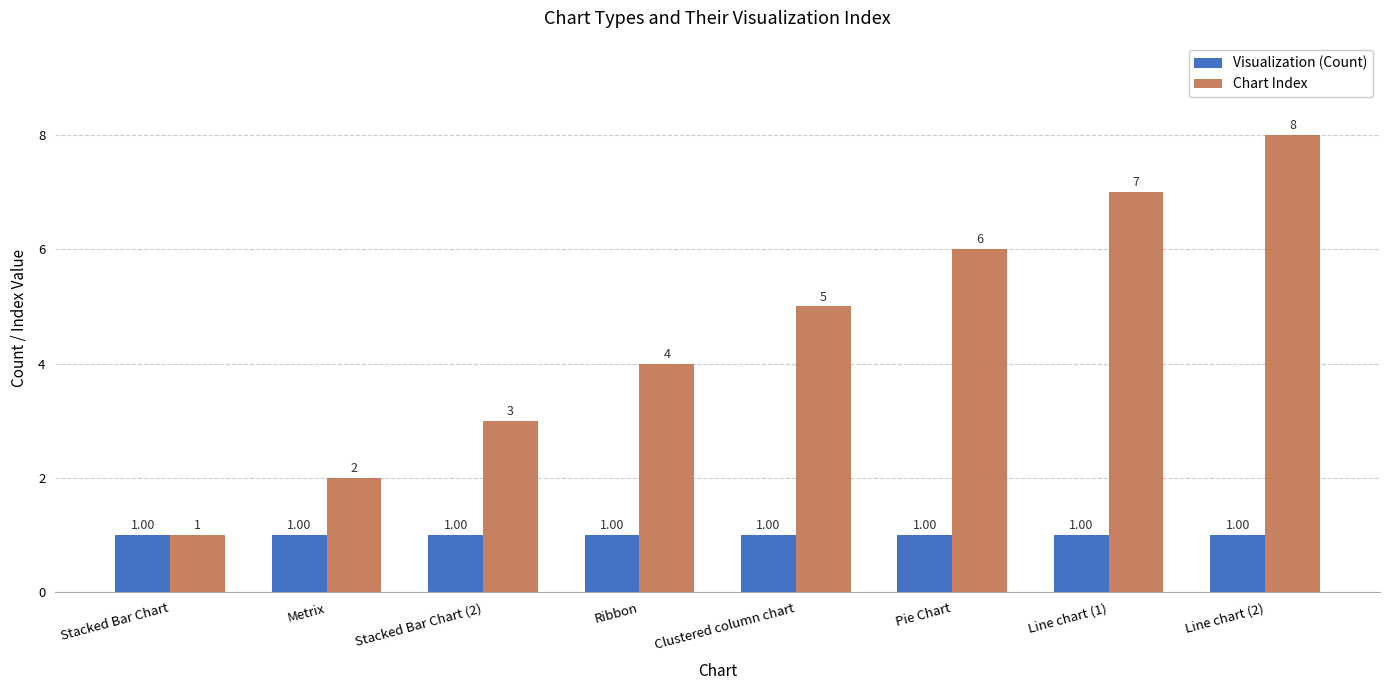

Reading left to right, what are all the values shown in this chart?

Visualization (Count): 1	1	1	1	1	1	1	1
Chart Index: 1	2	3	4	5	6	7	8